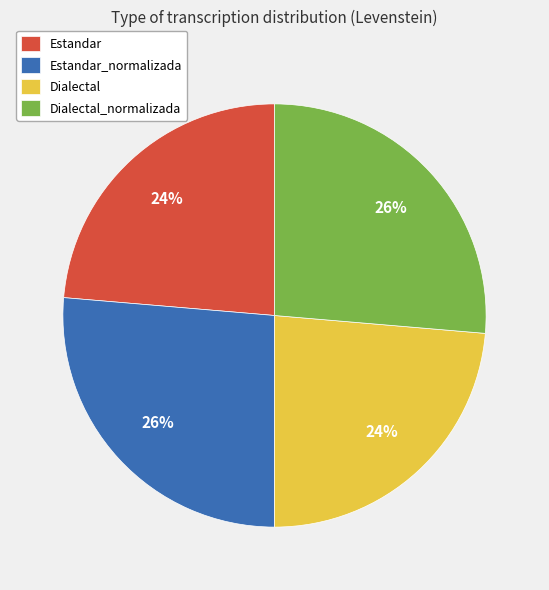

The Dialectal_normalizada slice represents 26% of the pie. True or false?

True